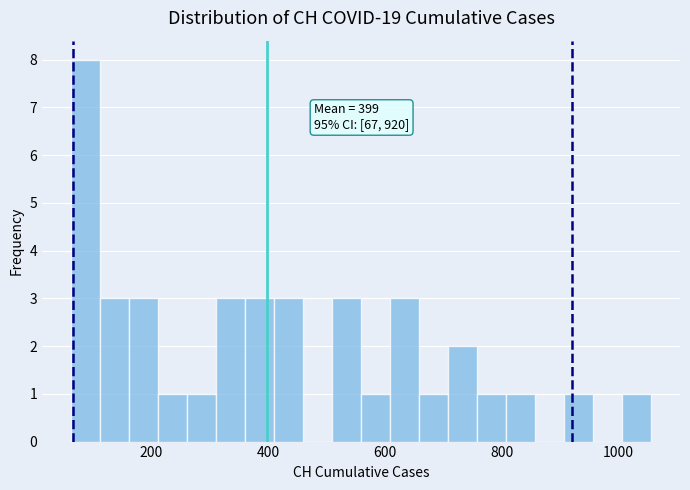

Read against the x-axis, roughly where is the centre of the tallest bar?

80